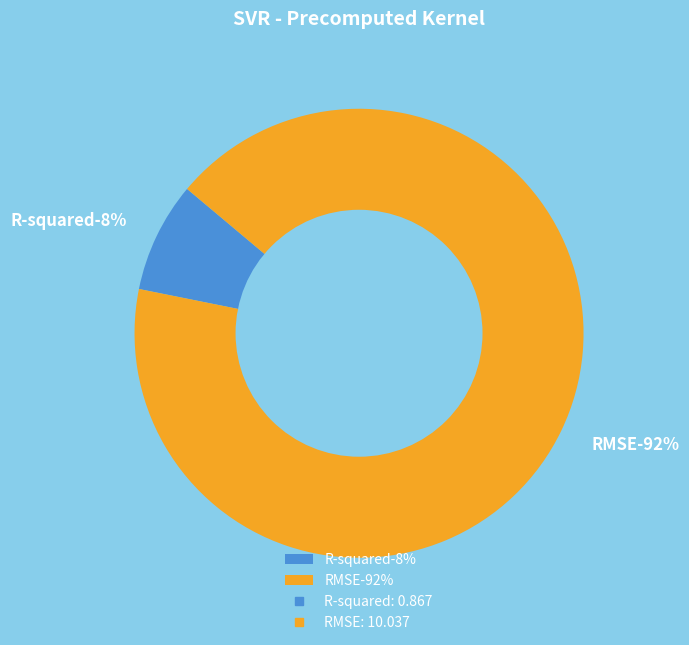

To the nearest percent, what is the difference between the R-squared and RMSE slice percentages?

84%